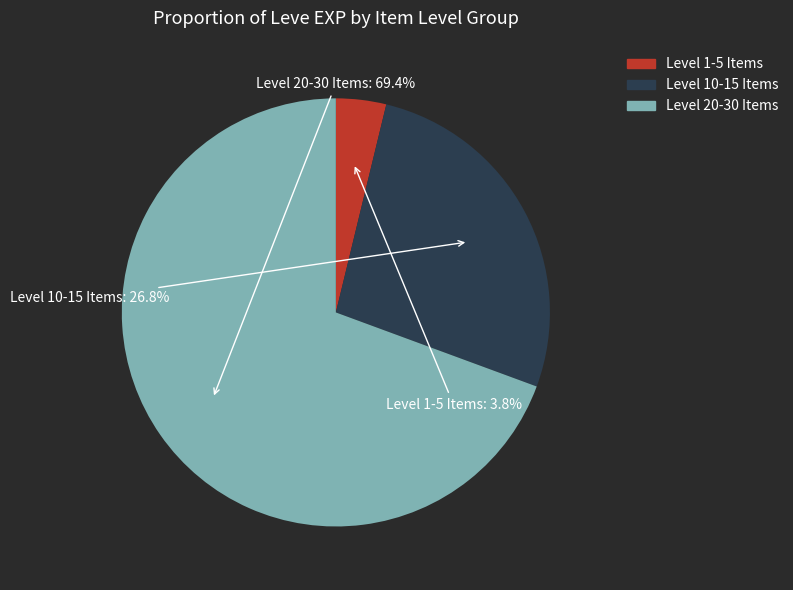

Which category has the biggest portion of the pie?

Level 20-30 Items